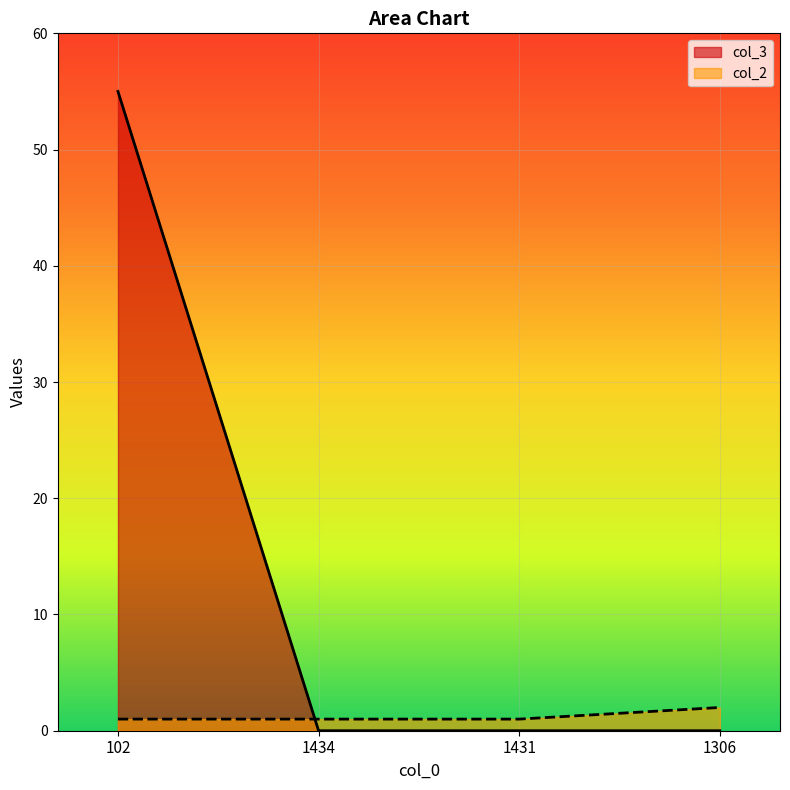

What is the difference between the highest and lowest values at 1431?

1